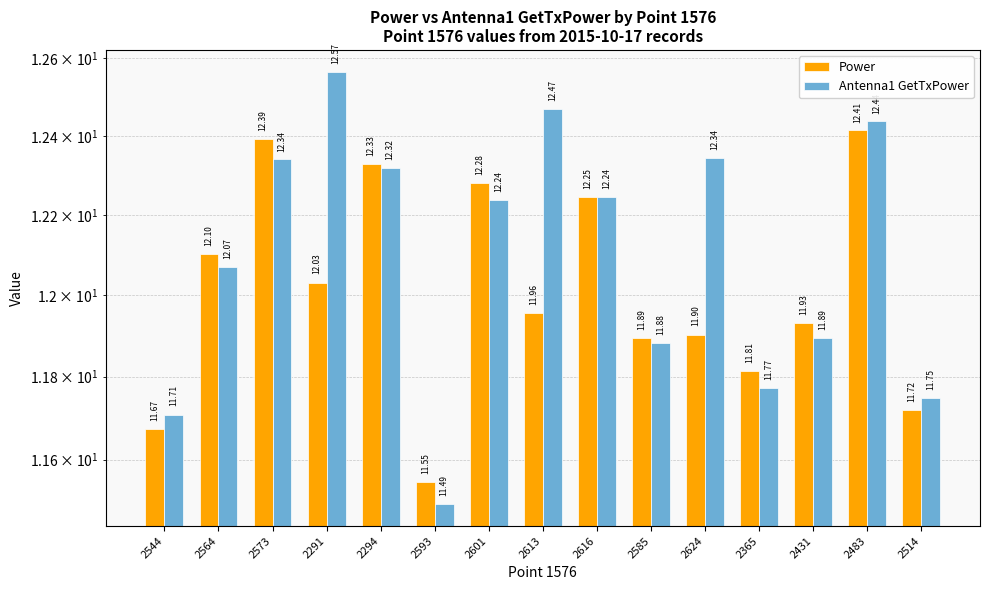

Which series has the largest range (max minus min)?

Antenna1 GetTxPower